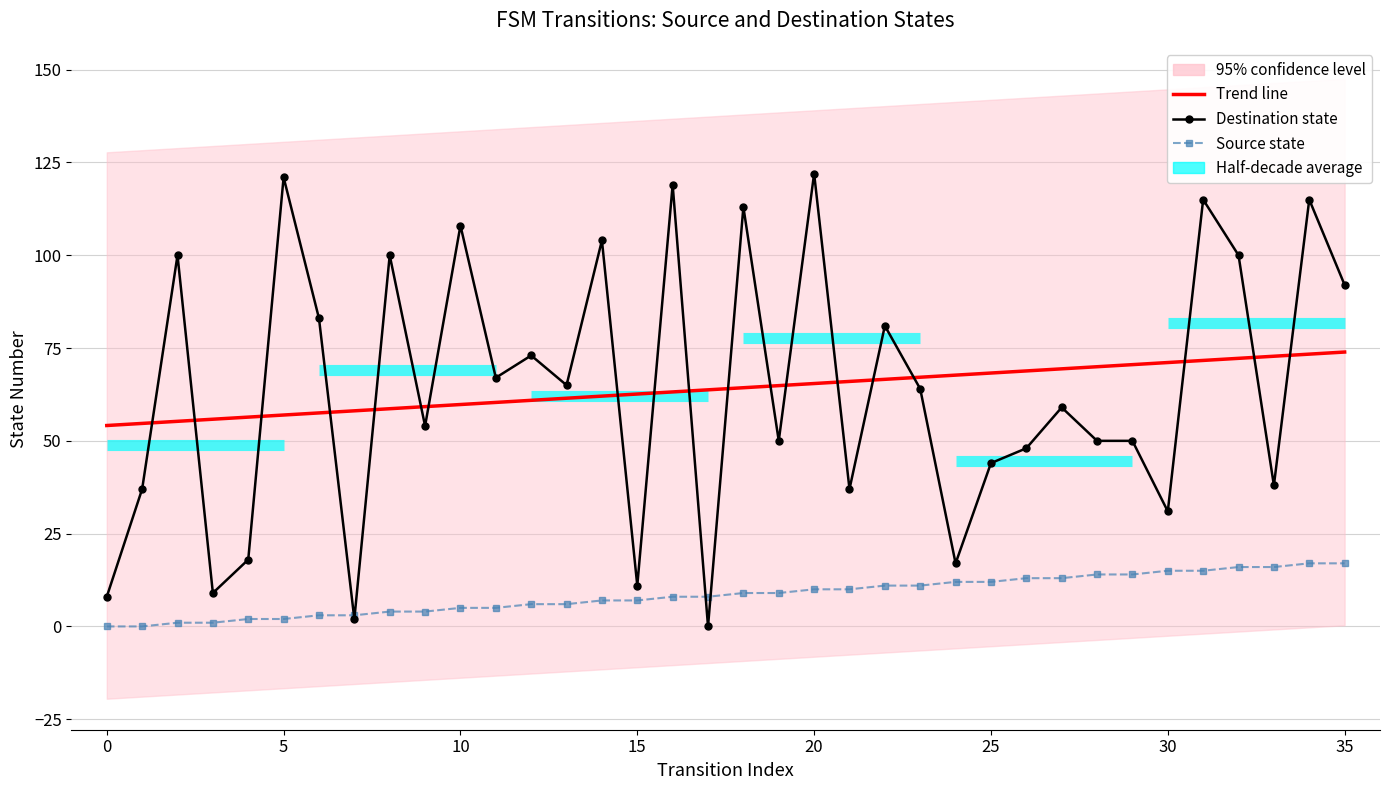

At which label does Source state first exceed 9?

20